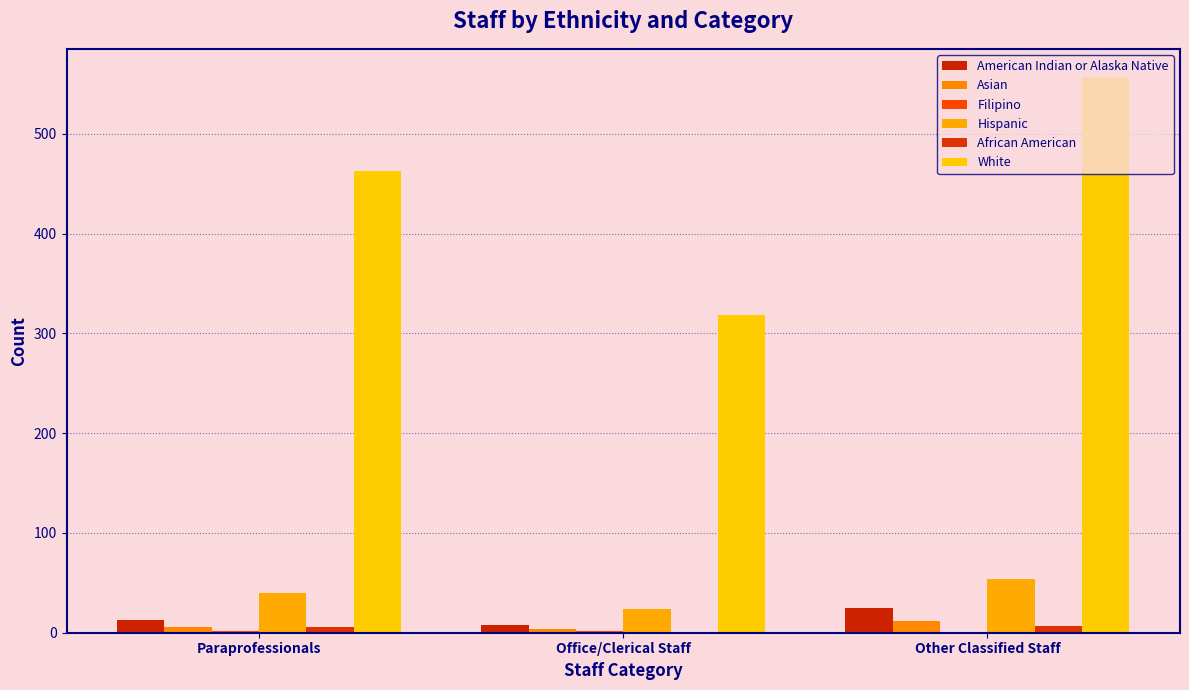

How many groups of bars are there?

3